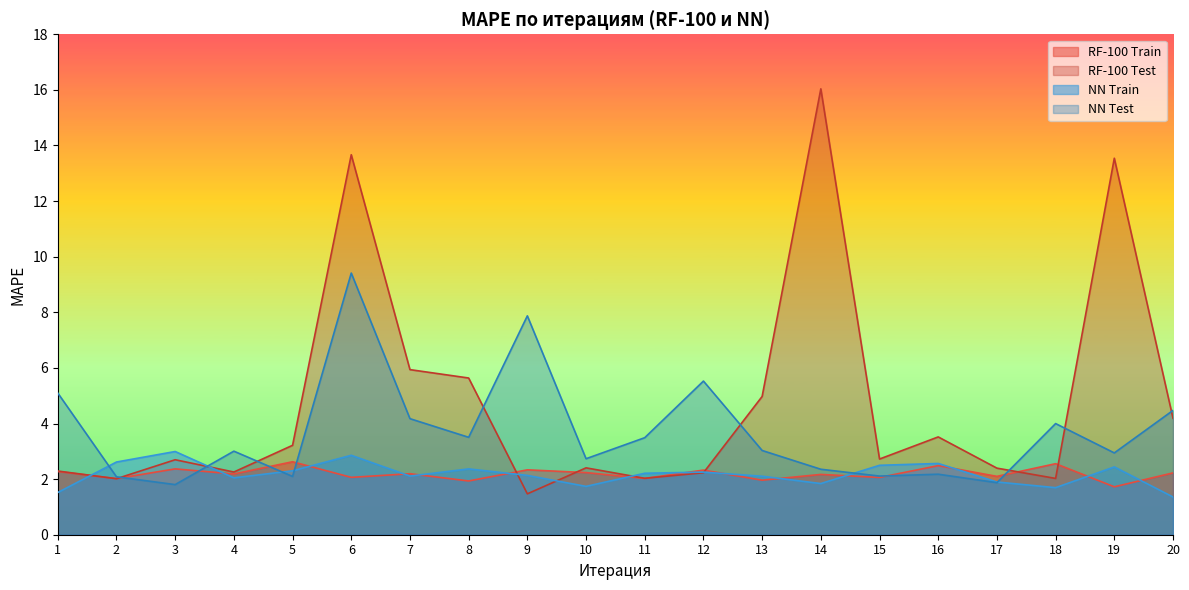

Reading left to right, list all the values displayed in this chart.

RF-100 Train: 2.3	2.0	2.4	2.2	2.6	2.1	2.2	1.9	2.3	2.2	2.0	2.3	2.0	2.2	2.1	2.5	2.1	2.6	1.7	2.2
RF-100 Test: 2.3	2.0	2.7	2.3	3.2	13.7	5.9	5.6	1.5	2.4	2.0	2.2	5.0	16.0	2.7	3.5	2.4	2.0	13.5	4.2
NN Train: 1.5	2.6	3.0	2.0	2.3	2.9	2.1	2.4	2.1	1.7	2.2	2.3	2.1	1.8	2.5	2.6	1.9	1.7	2.4	1.4
NN Test: 5.1	2.1	1.8	3.0	2.1	9.4	4.2	3.5	7.9	2.7	3.5	5.5	3.0	2.4	2.1	2.2	1.9	4.0	2.9	4.5